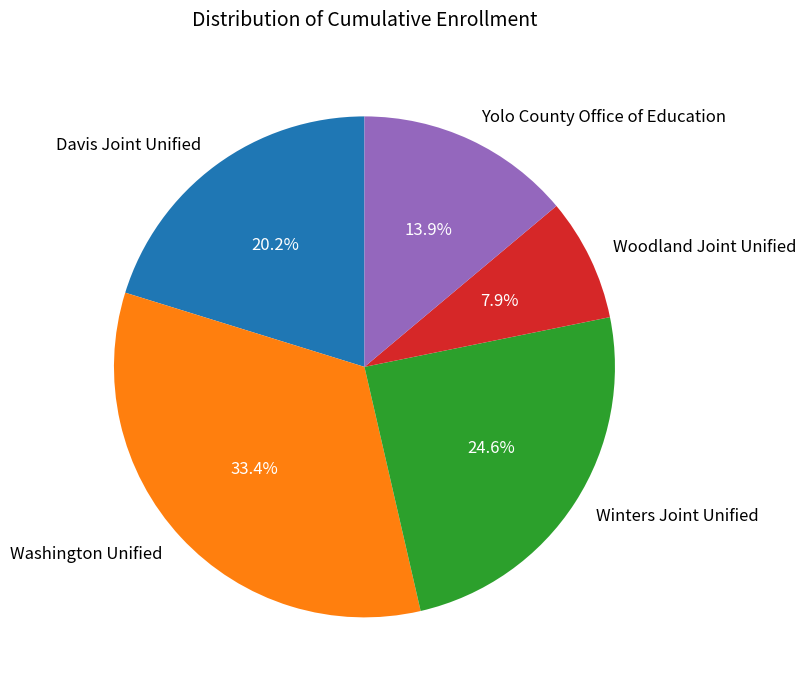

Which slice is the smallest?

Woodland Joint Unified